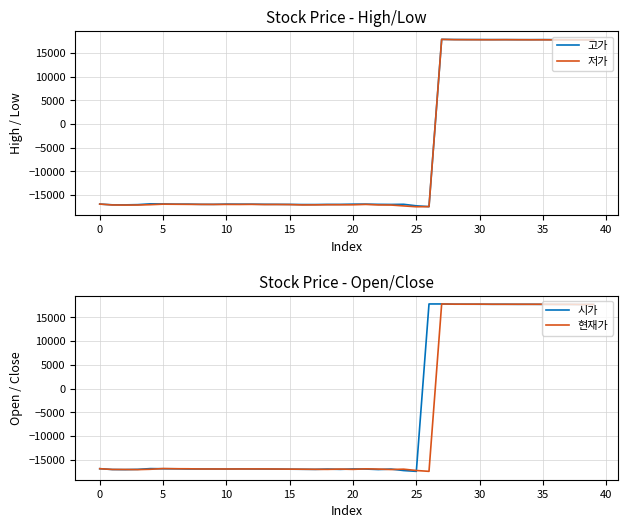

Where does the 저가 series first go above -17010?

0